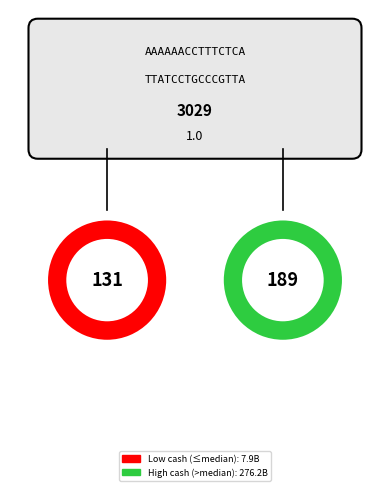

Does PT Yelooo Integra Datanet Tbk represent more than half of the total?

No